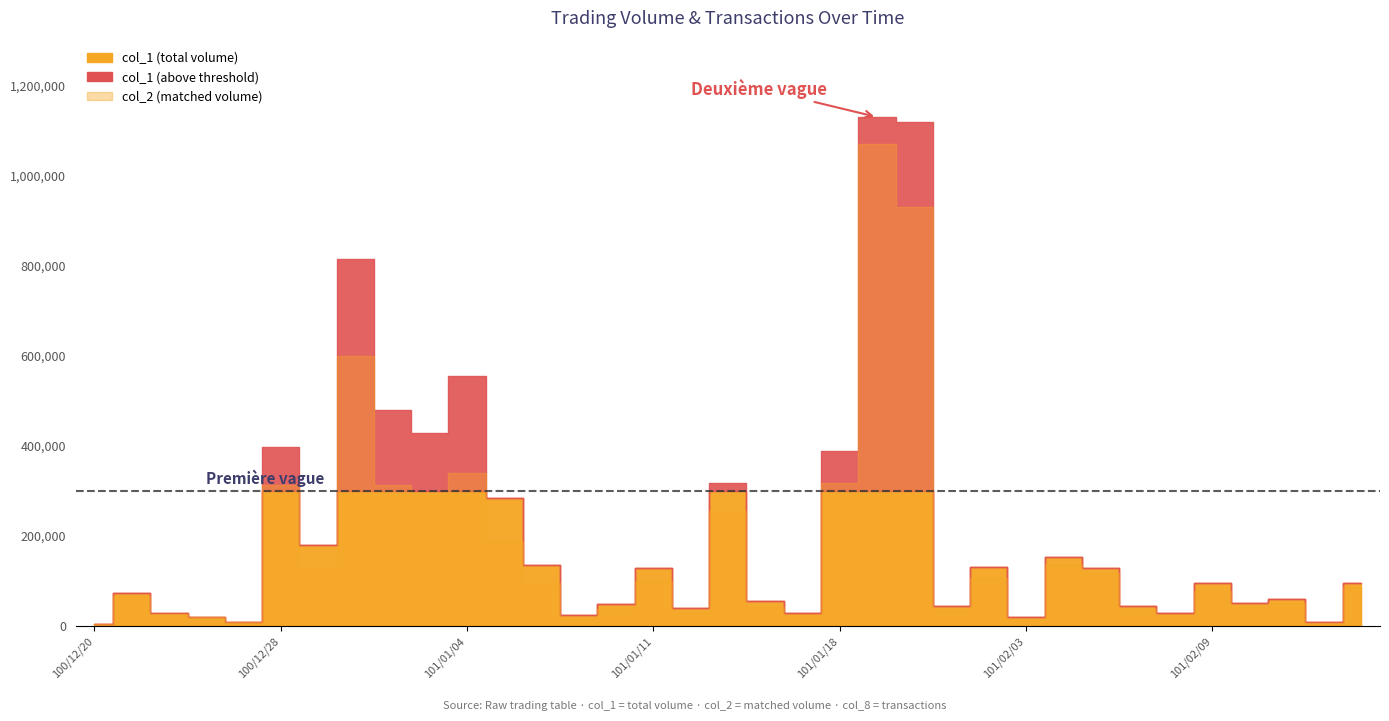

How many interior local peaks does the col_2 series have?

11